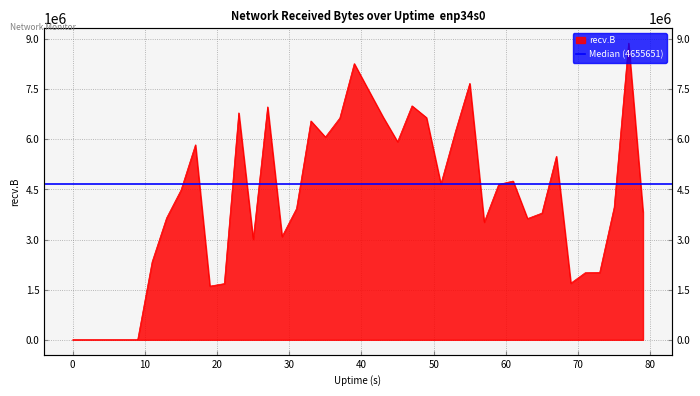

What is the maximum value shown in the chart?

8882007